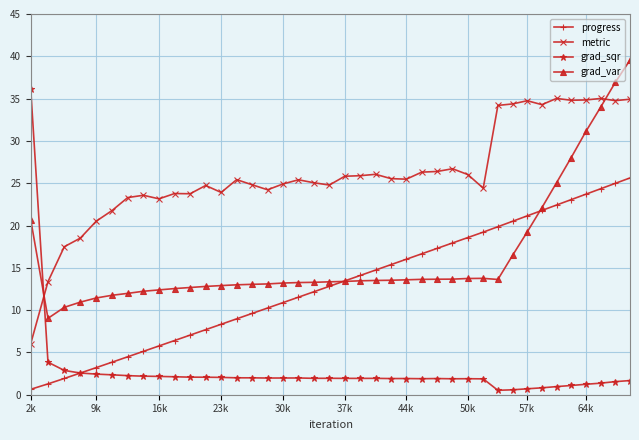

Which series has the largest total across all categories?

metric